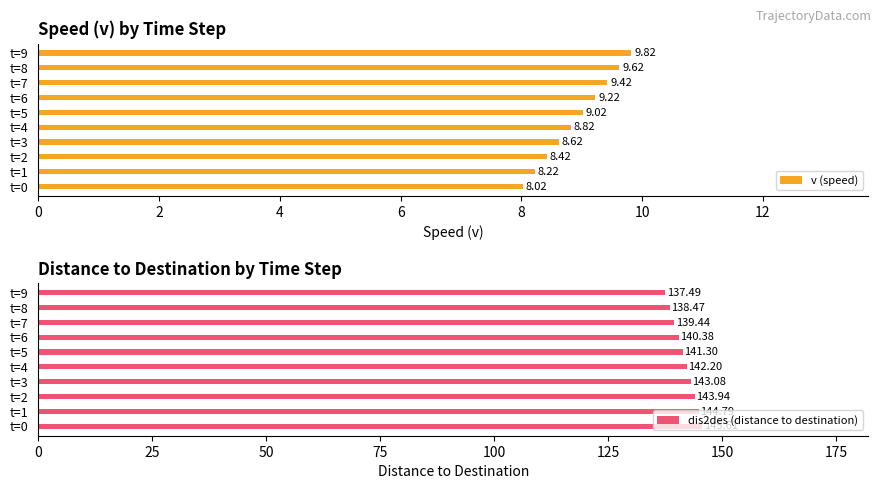

Reading right to left, transcribe all the data shown in this chart.

v (speed): 9.8	9.6	9.4	9.2	9.0	8.8	8.6	8.4	8.2	8.0
dis2des (distance to destination): 137.5	138.5	139.4	140.4	141.3	142.2	143.1	143.9	144.8	145.6